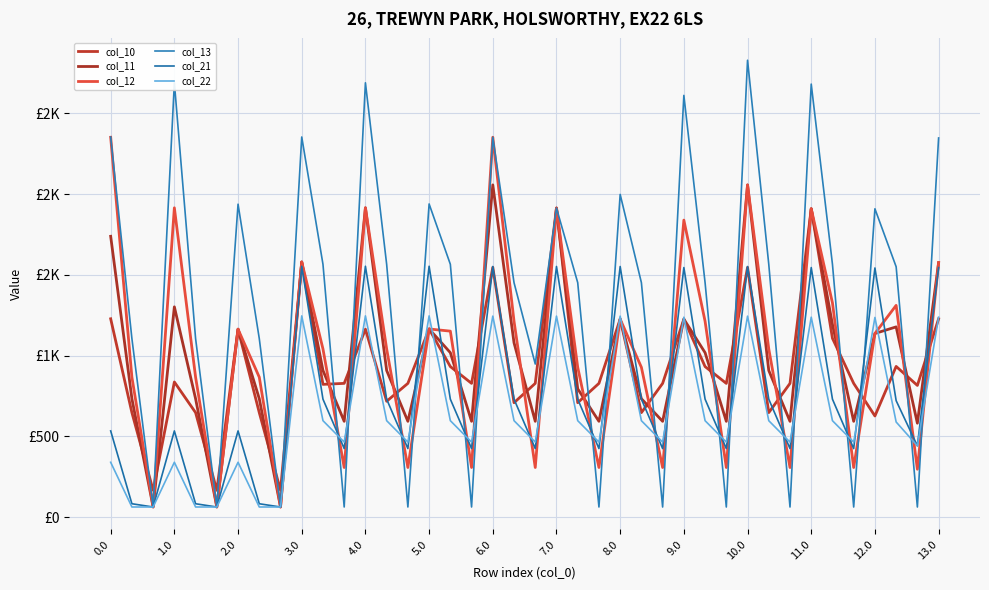

What is the difference between the second highest and minimum values in the col_12 series?

2289.6